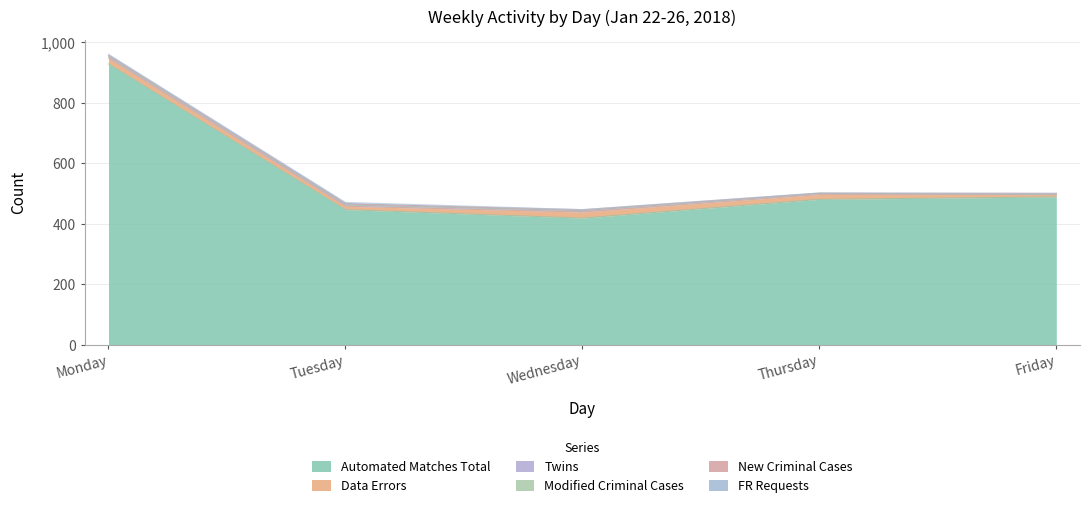

At which category is the sum across all series the highest?

Monday